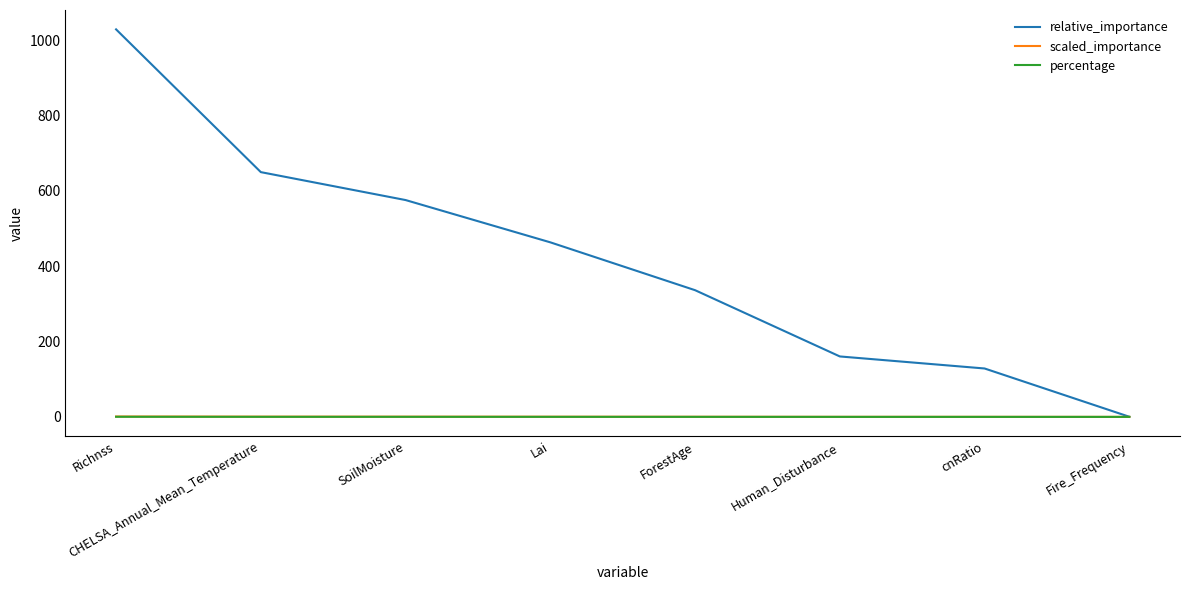

Rank the categories by relative_importance value from lowest to highest.

Fire_Frequency, cnRatio, Human_Disturbance, ForestAge, Lai, SoilMoisture, CHELSA_Annual_Mean_Temperature, Richnss